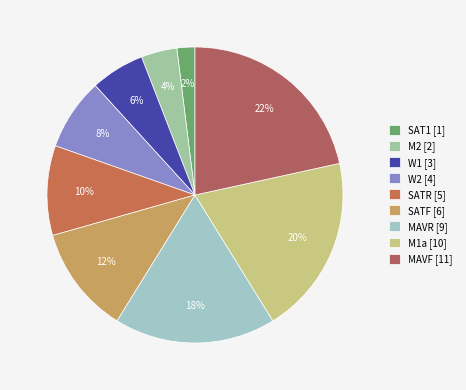

Count the number of slices in the pie.

9